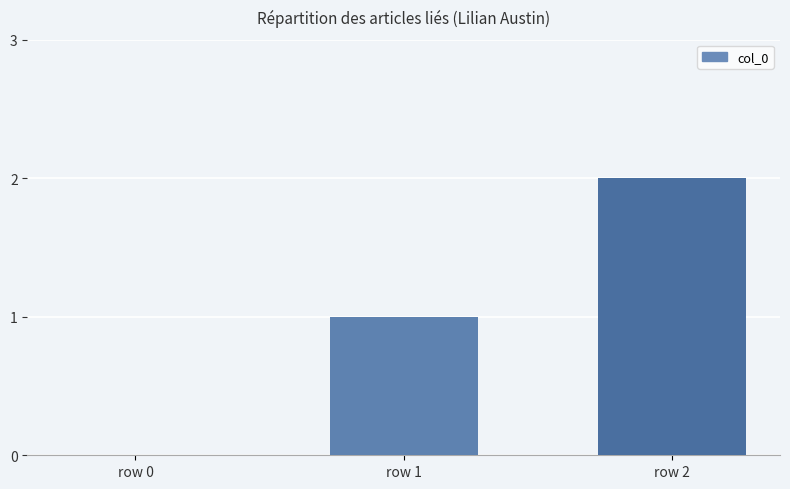

Between row 2 and row 0, which is larger?

row 2